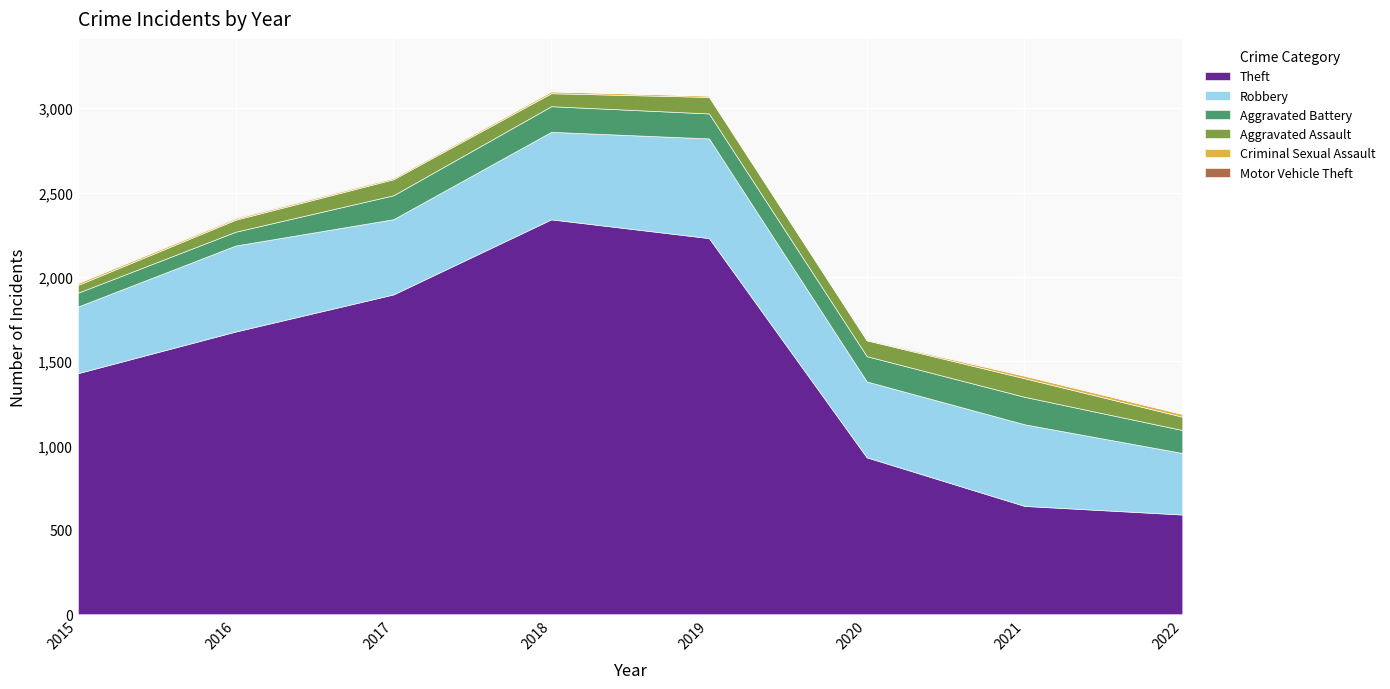

True or false: Theft and Aggravated Assault cross at least once.

False